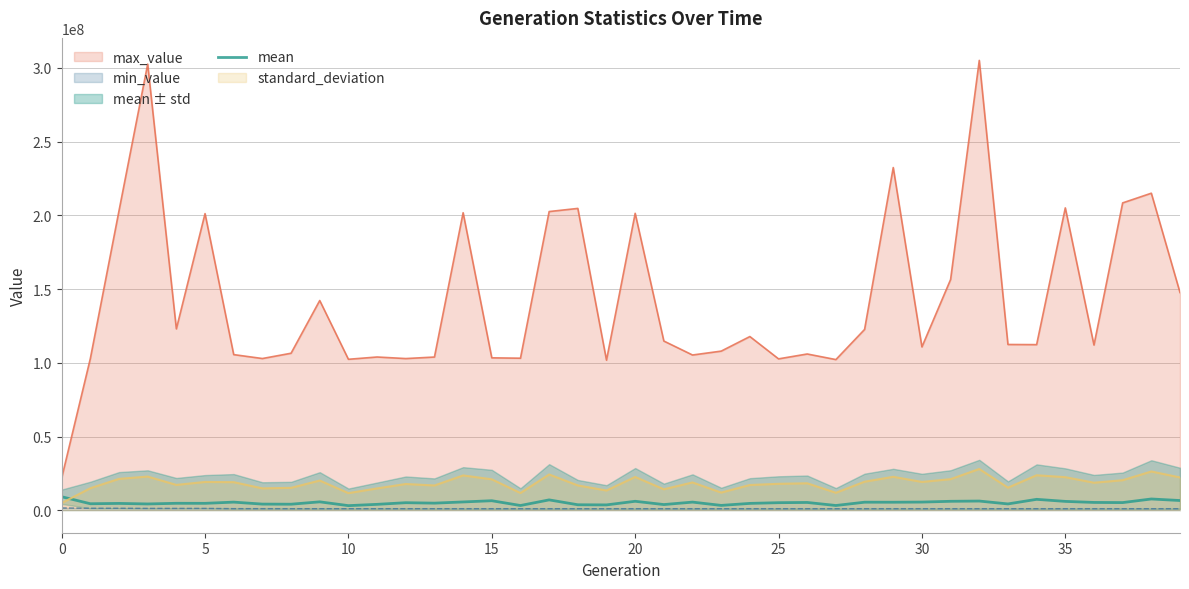

How many categories are shown in the chart?

40